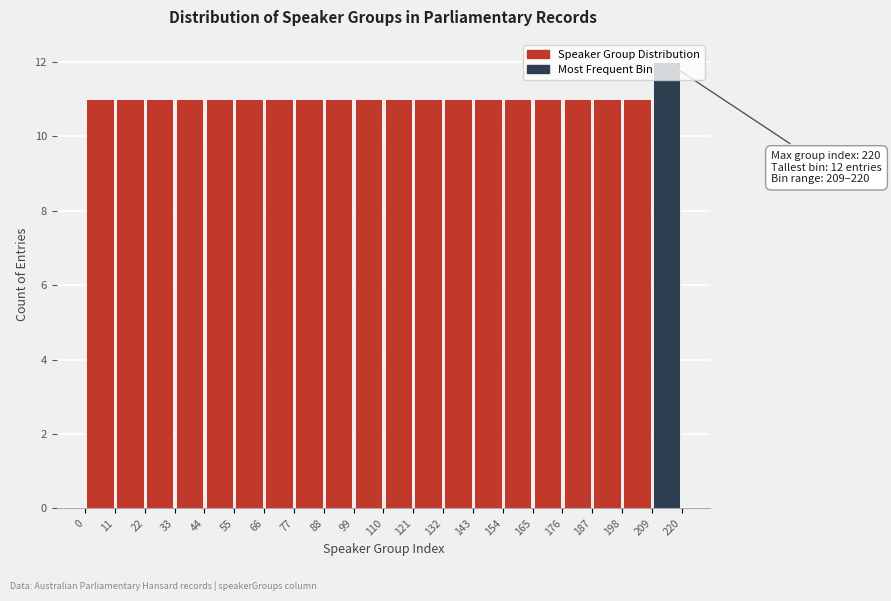

Over which range of the x-axis is the bar tallest?

209 to 220